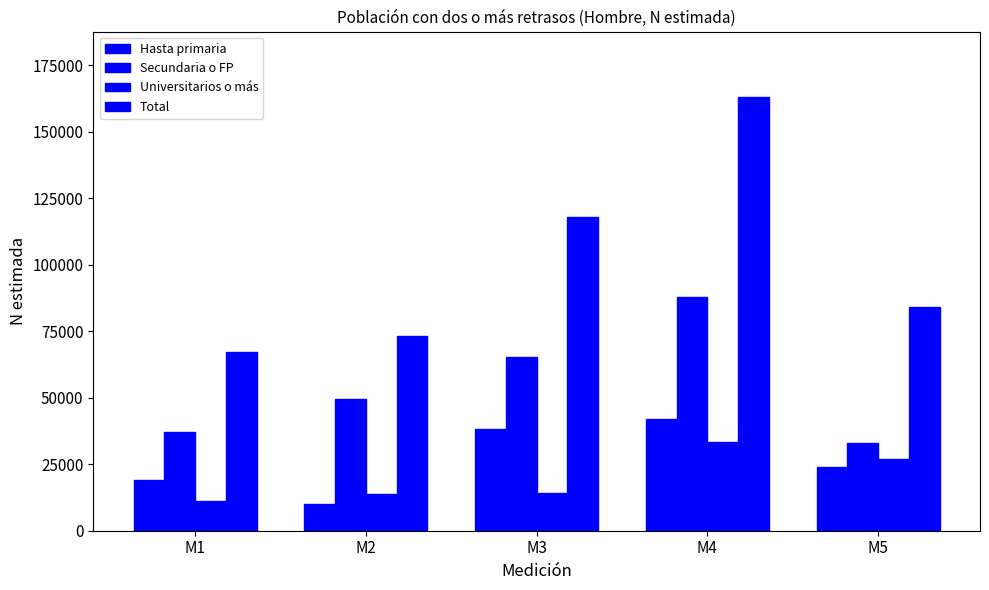

How many bars are there in each group?

4